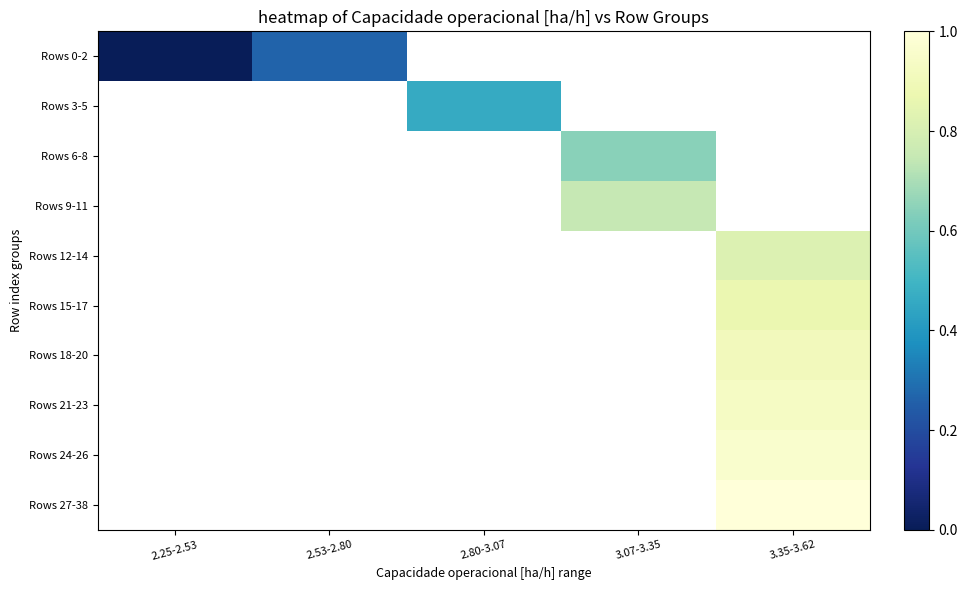

Between 2.25-2.53 and 3.35-3.62, which is larger?

3.35-3.62